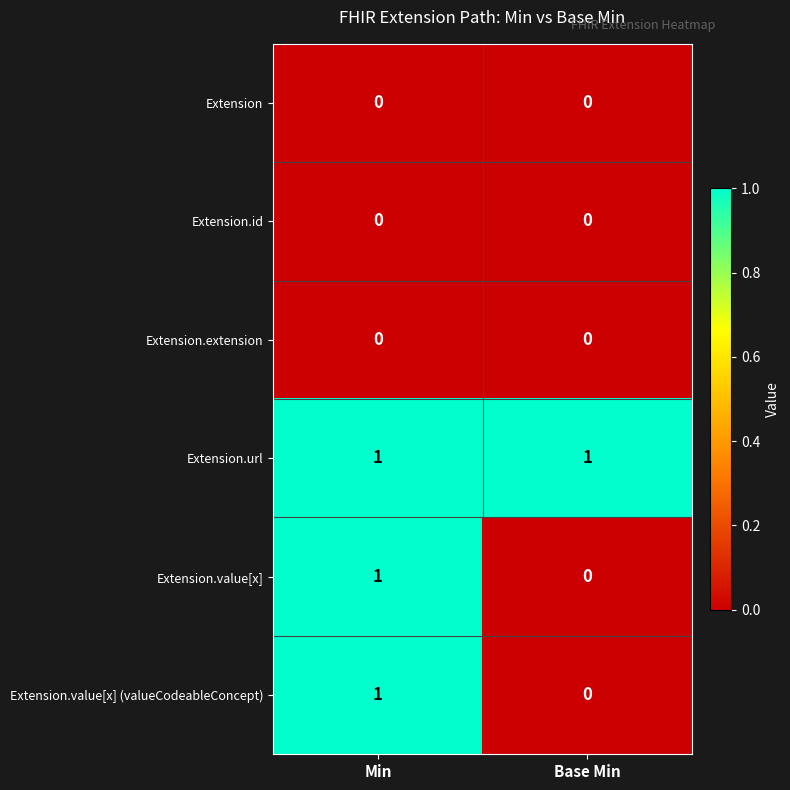

Is it true that Extension.value[x] equals 0 at Min?

False